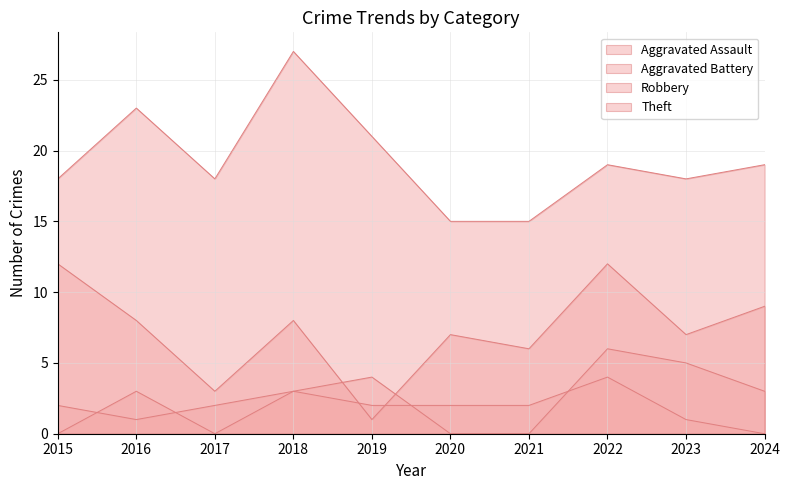

Is it true that Theft equals 21 at 2019?

True